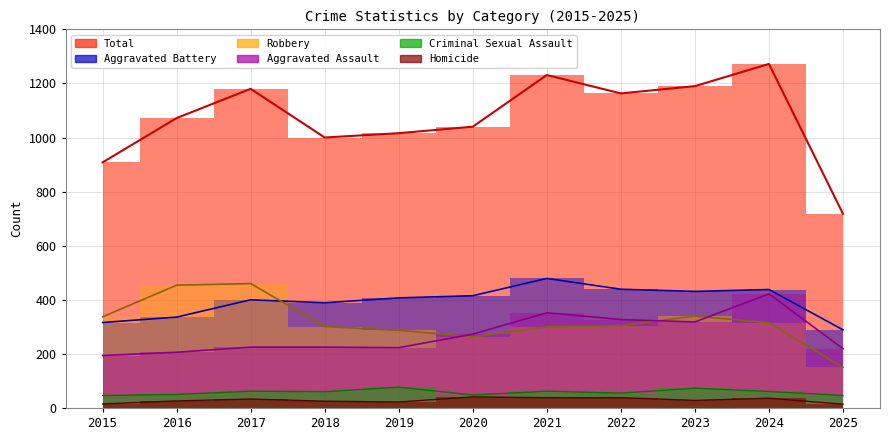

Reading left to right, transcribe all the data shown in this chart.

Aggravated Assault: 2015=194	2016=206	2017=225	2018=225	2019=223	2020=273	2021=352	2022=327	2023=318	2024=422	2025=219
Aggravated Battery: 2015=316	2016=336	2017=400	2018=389	2019=407	2020=415	2021=479	2022=439	2023=431	2024=438	2025=289
Criminal Sexual Assault: 2015=46	2016=50	2017=62	2018=60	2019=77	2020=48	2021=62	2022=55	2023=73	2024=61	2025=46
Homicide: 2015=15	2016=26	2017=33	2018=25	2019=22	2020=41	2021=38	2022=38	2023=28	2024=36	2025=14
Robbery: 2015=337	2016=454	2017=460	2018=301	2019=287	2020=263	2021=300	2022=304	2023=340	2024=315	2025=150
Total: 2015=908	2016=1072	2017=1180	2018=1000	2019=1016	2020=1040	2021=1231	2022=1163	2023=1190	2024=1272	2025=718